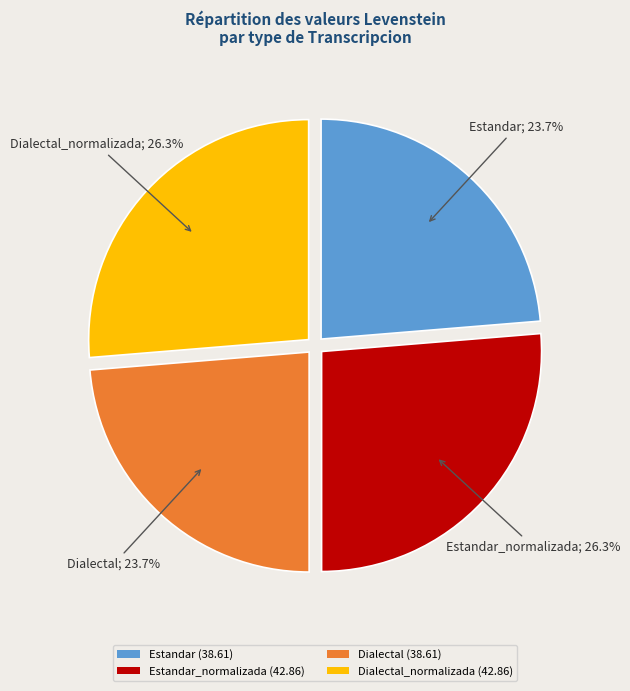

What portion of the pie excludes Dialectal (38.61)?

76.3%